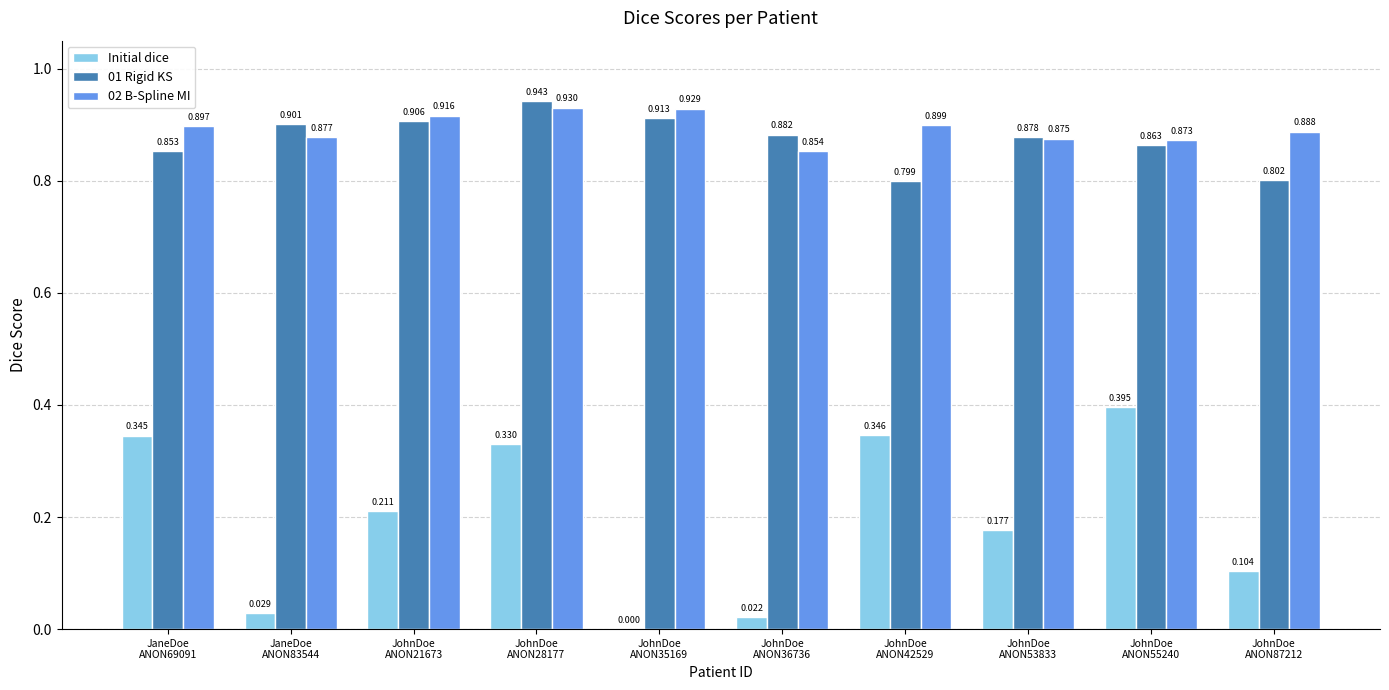

Which category has the highest value in the 02 B-Spline MI series?

JohnDoe
ANON28177